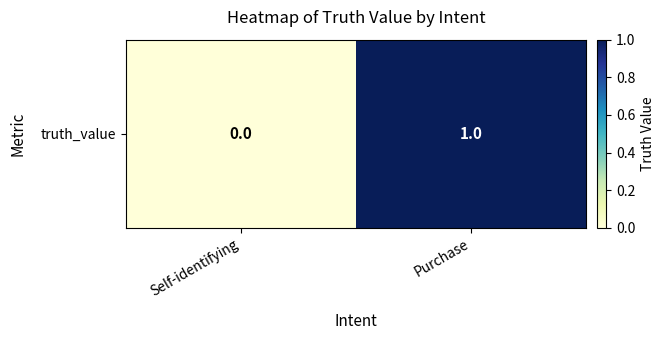

Reading left to right, transcribe all the data shown in this chart.

Self-identifying=0	Purchase=1